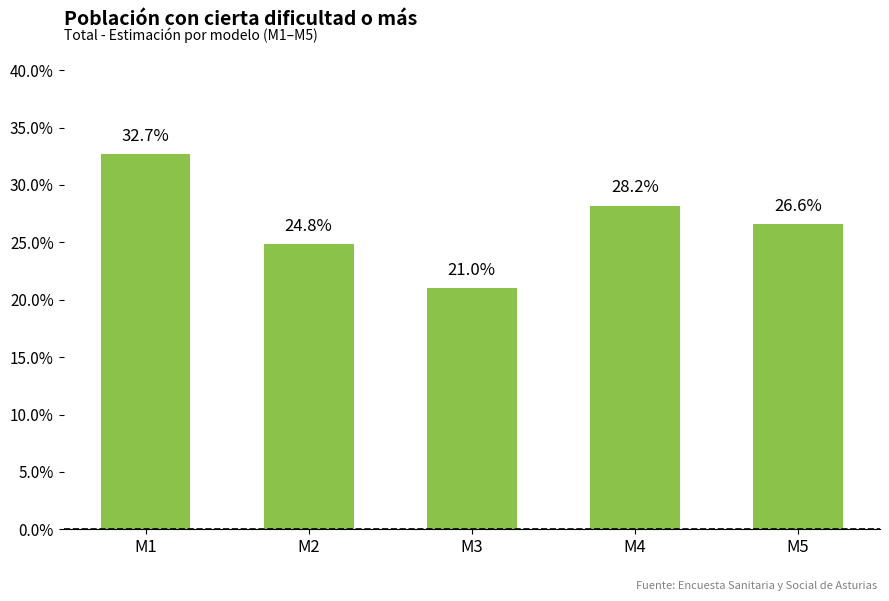

Does the chart contain stacked bars?

No